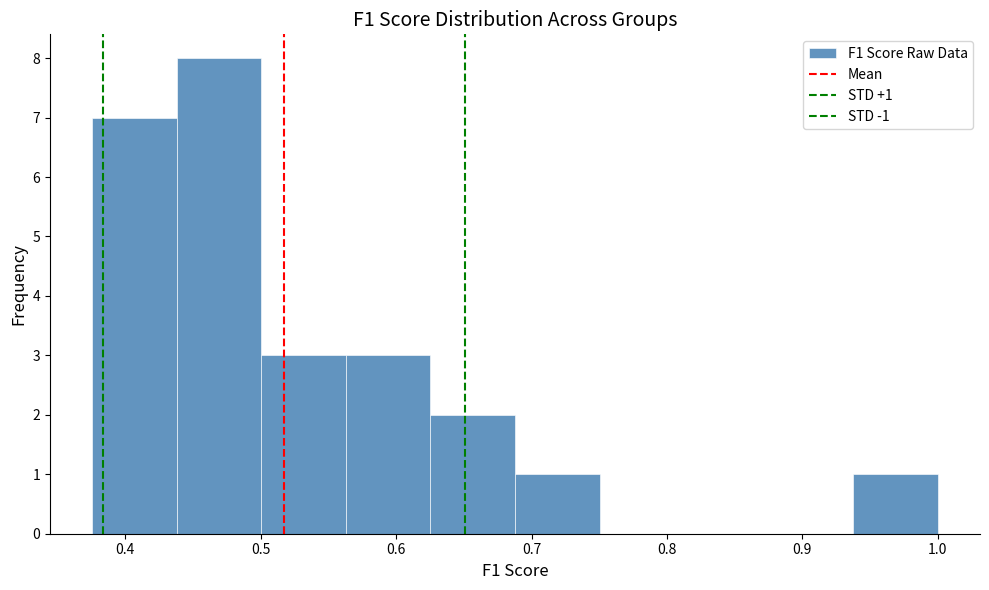

Over which range of the x-axis is the bar tallest?

0.44 to 0.50